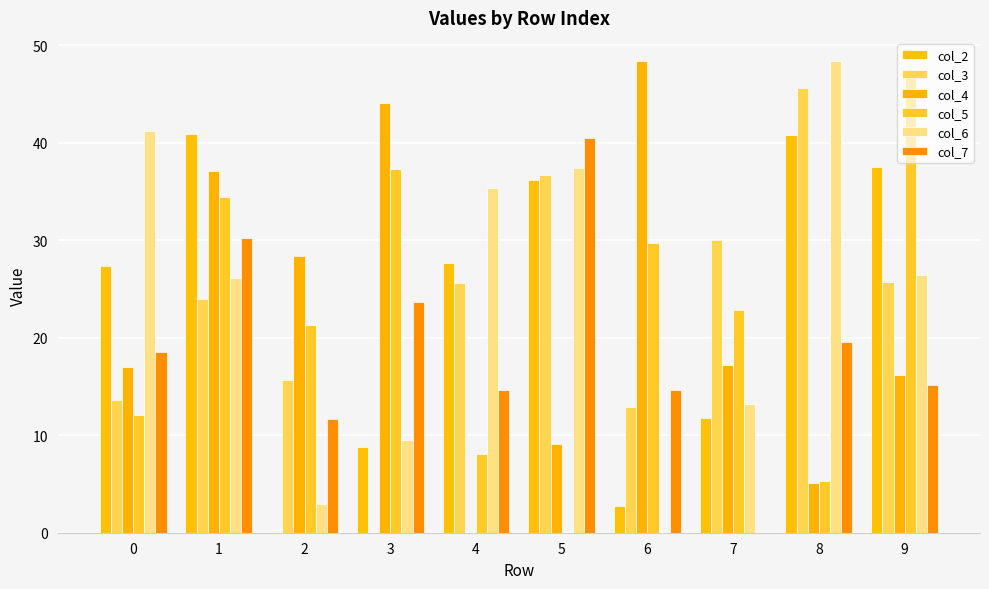

How many values in col_3 are above zero?

9